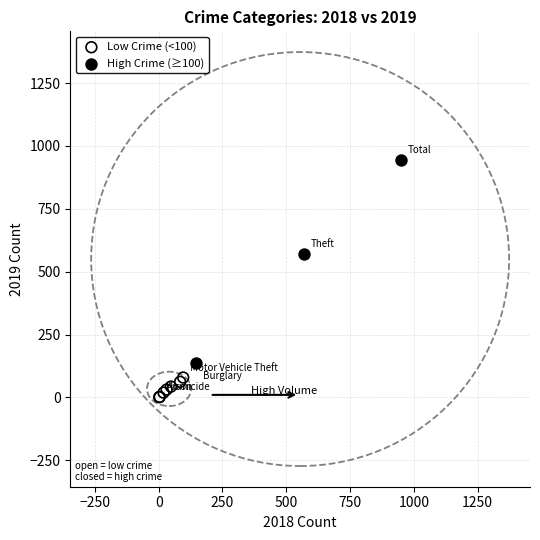

Which series reaches the minimum Y coordinate?

Low Crime (<100)